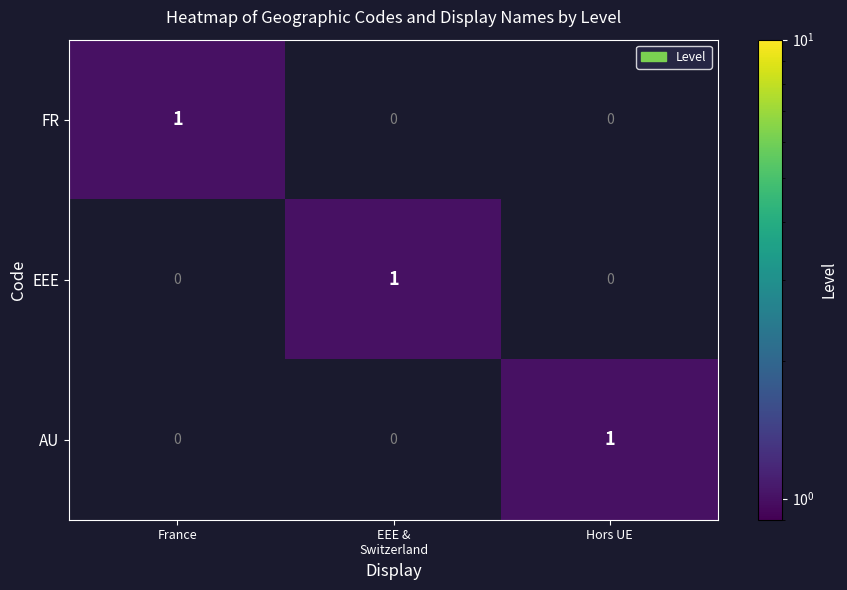

How many data points does each series have?

3